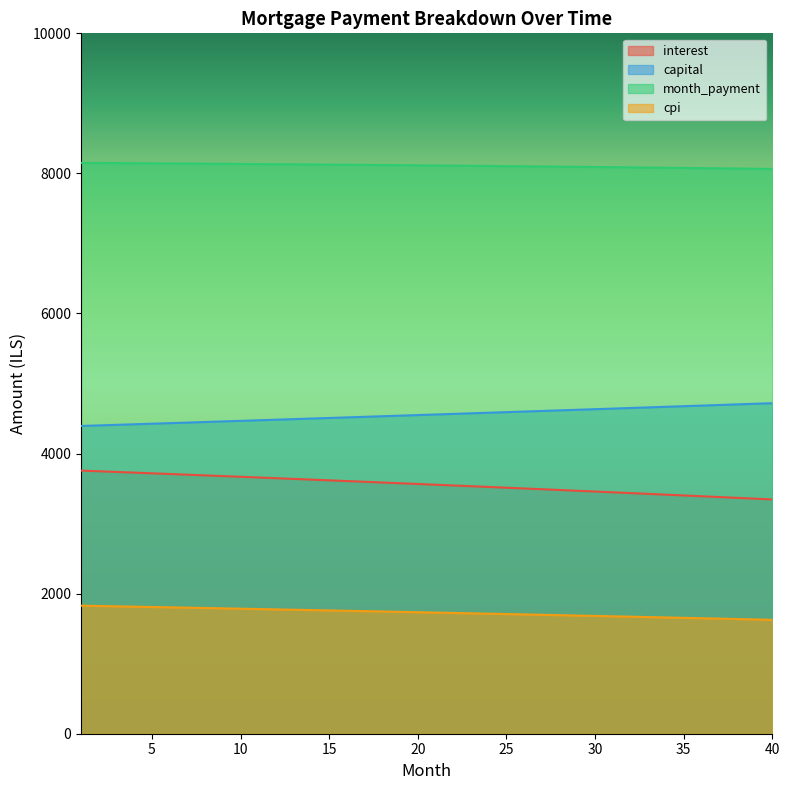

The cpi series shows 2578.8 at 15. True or false?

False